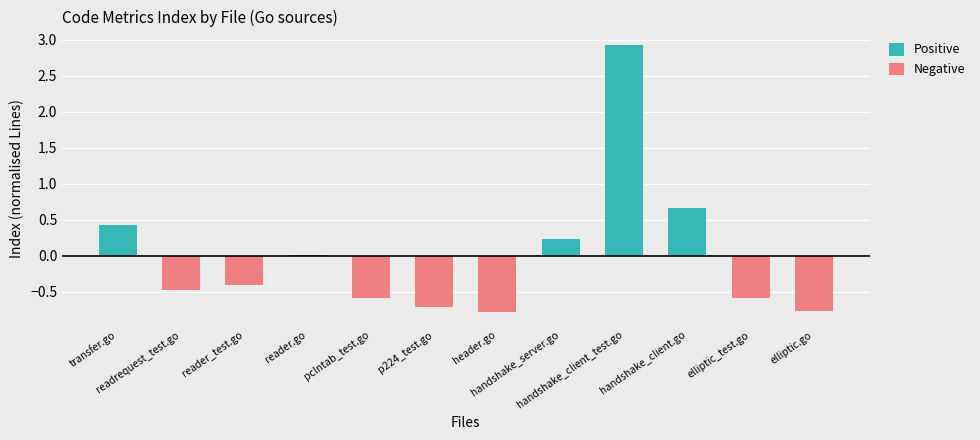

Which category has the lowest value across all series?

header.go